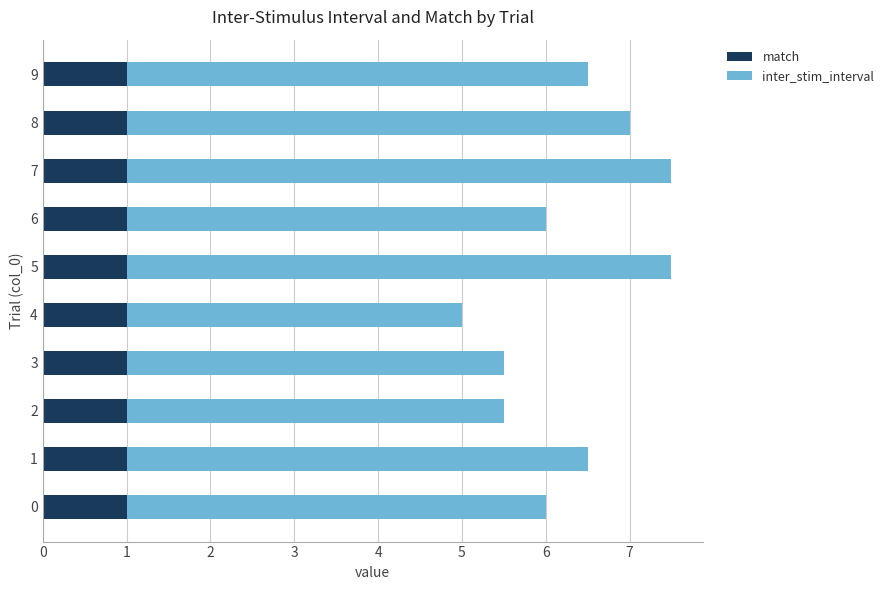

Count the number of data series in this chart.

2